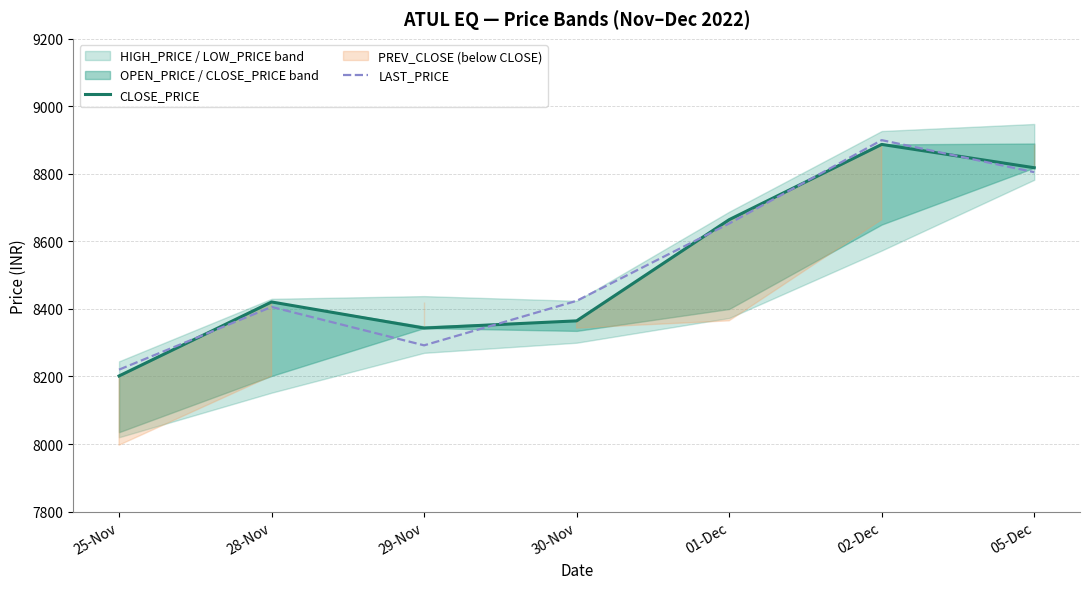

True or false: CLOSE_PRICE and LAST_PRICE intersect in this chart.

True